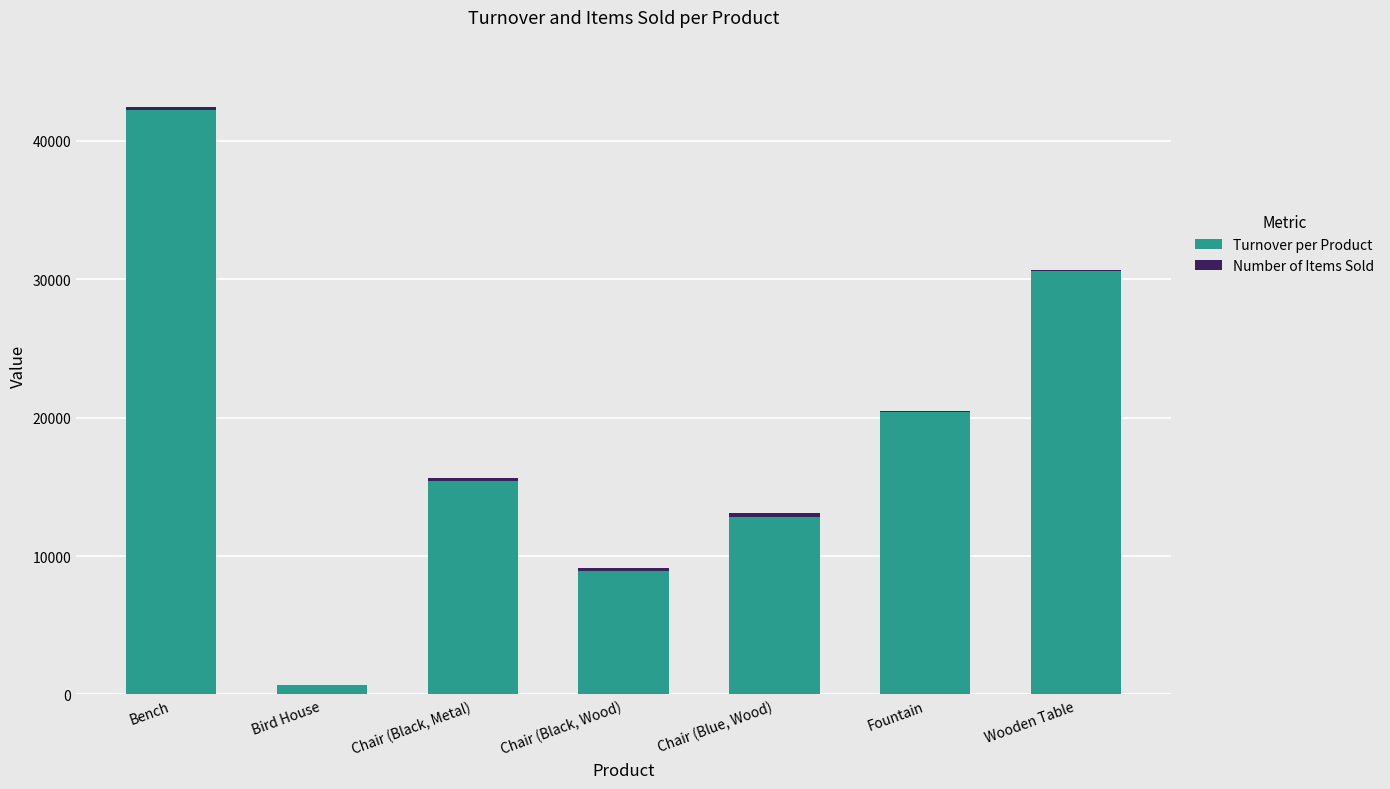

At which category is the sum across all series the highest?

Bench